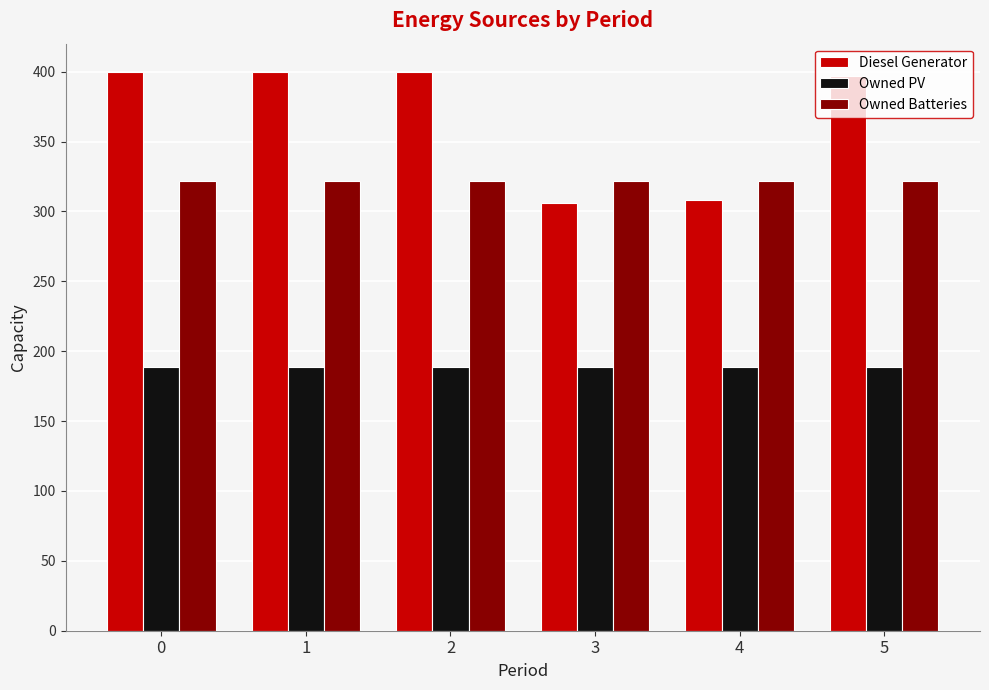

Is the value of Diesel Generator at 5 greater than the value of Owned PV at 1?

Yes